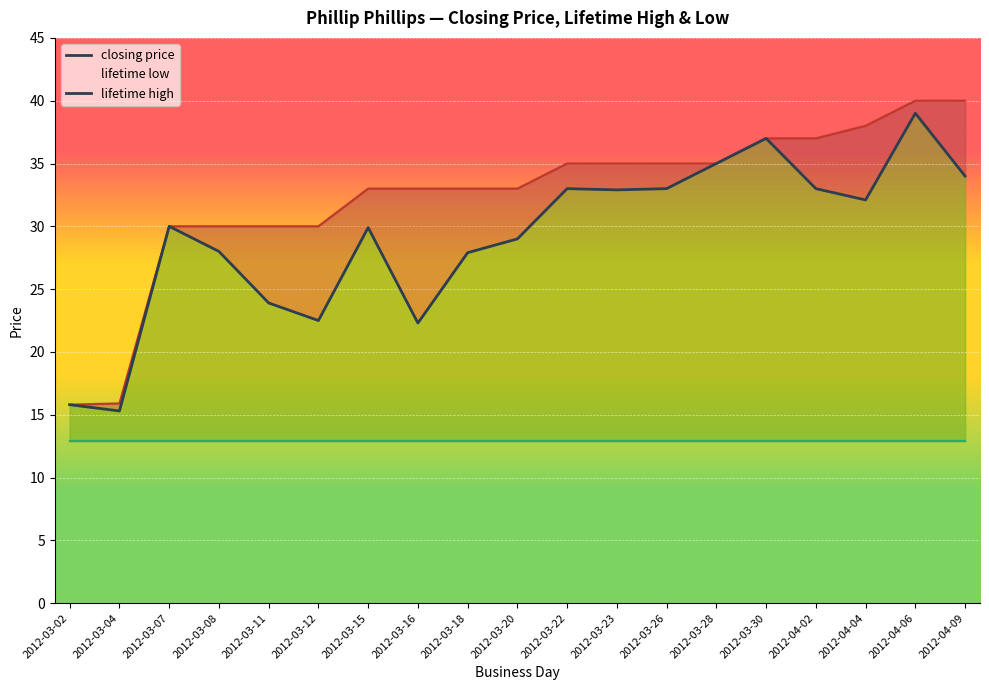

Between 2012-04-06 and 2012-04-09, which series saw the biggest shift?

closing price